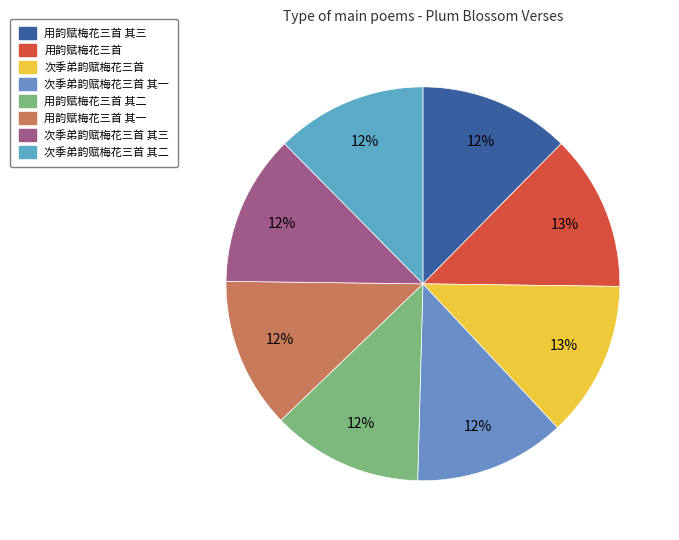

True or false: 次季弟韵赋梅花三首 其三 accounts for 12% of the total.

True